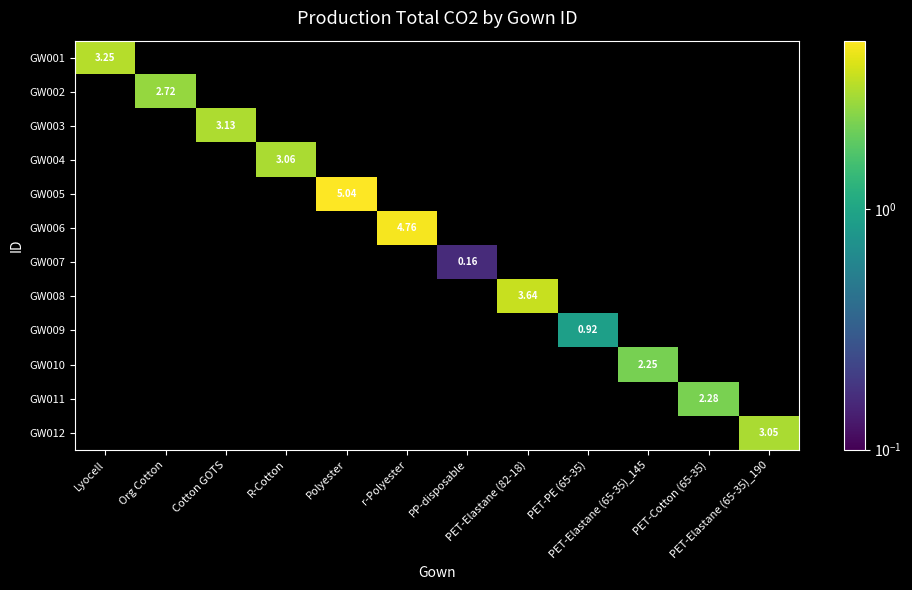

The GW010 series shows -0.8 at PET-Elastane (82-18). True or false?

False